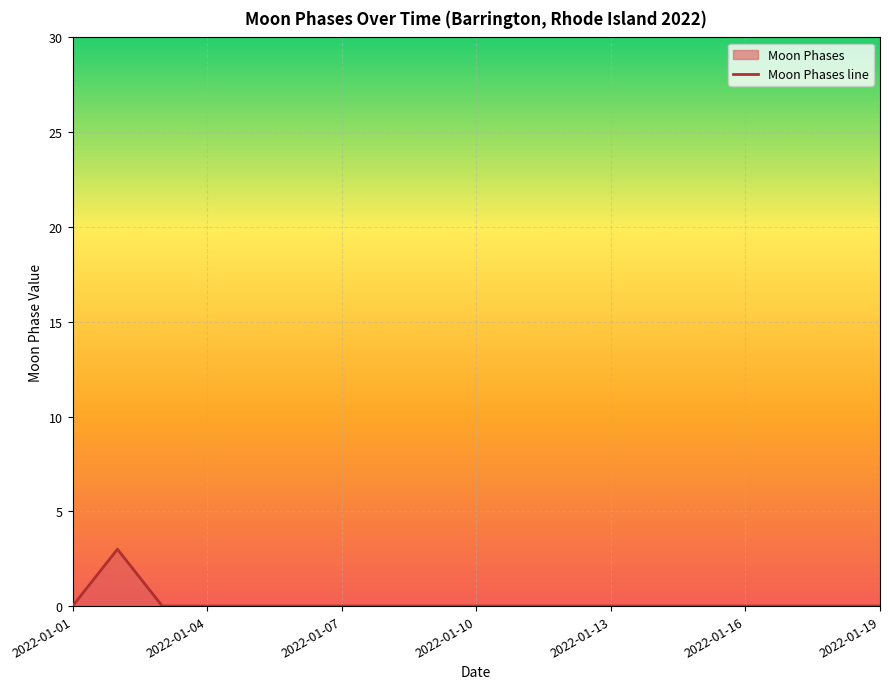

How many values are between 0 and 1?

18